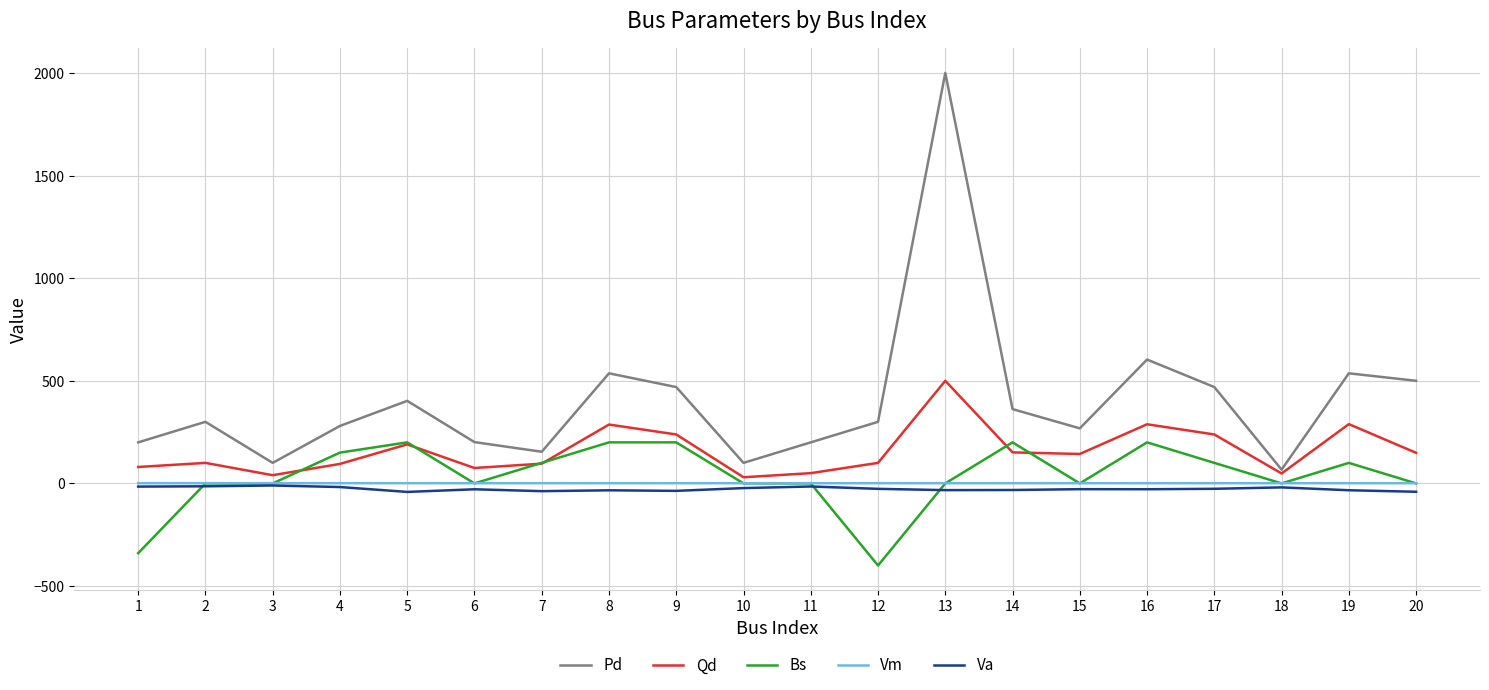

What is the greatest value displayed?

2000.0